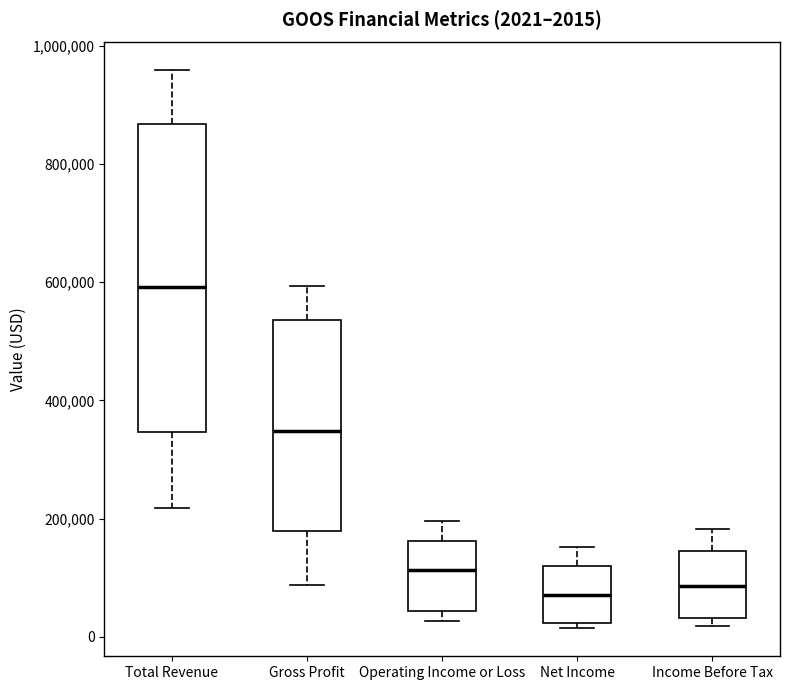

Which box has the highest median line?

Total Revenue